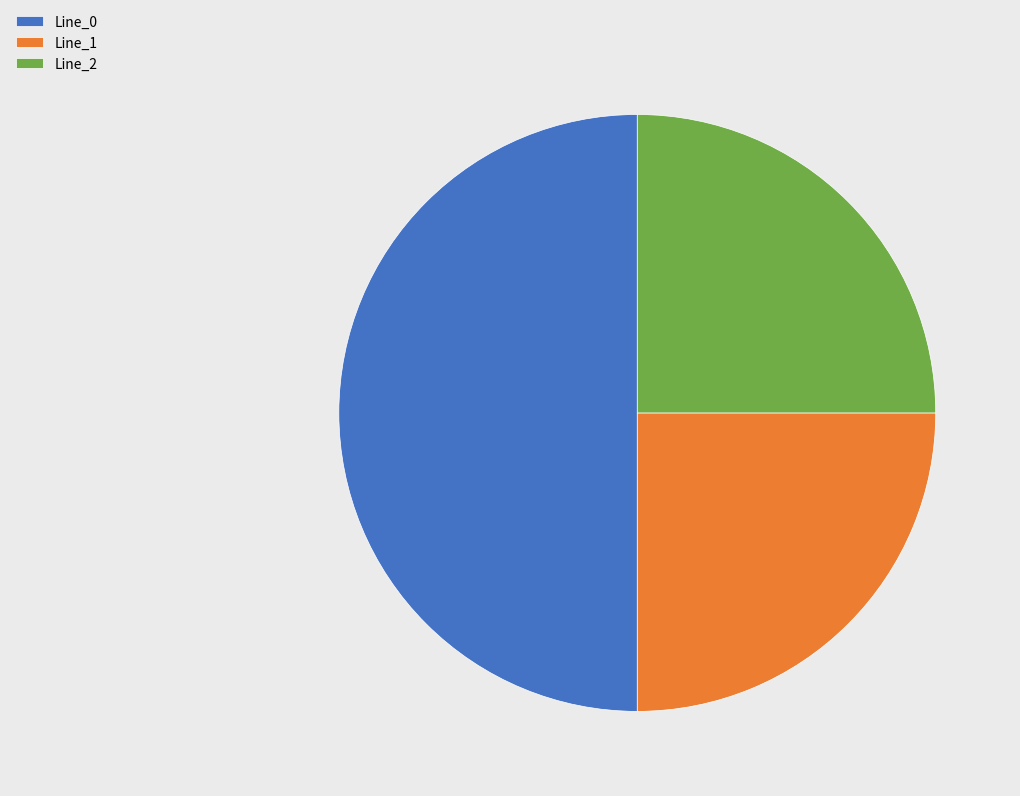

Which slice is the largest?

Line_0